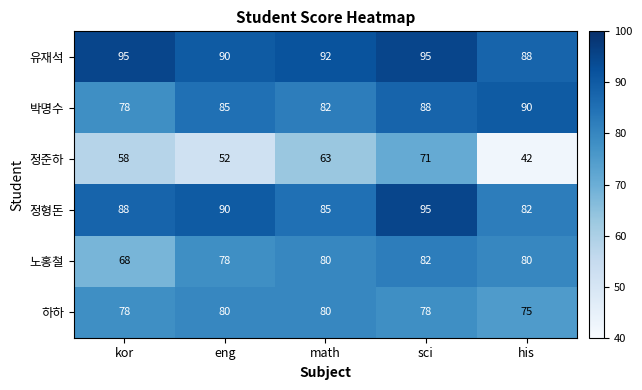

What is the sum of the 박명수 values at math and eng?

167